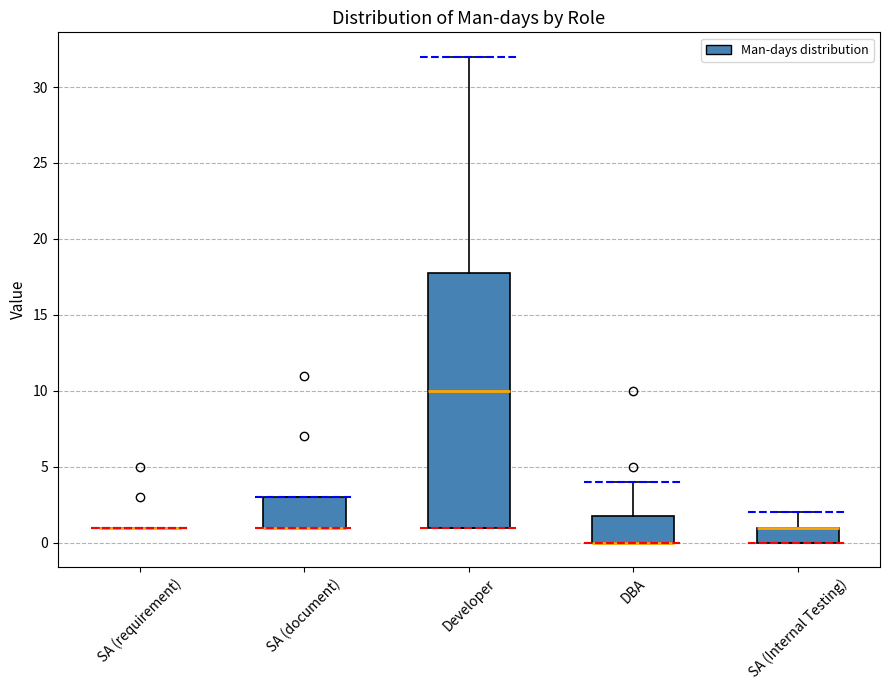

Reading left to right, transcribe this box plot: for each box, give where its median line is, the range the box spans, and where its two whiskers end, as read against the y-axis. The values are not printed on the chart, so give them approximately, as read against the axis.

SA (requirement): box collapsed to a line at 1, whiskers 1 to 1
SA (document): median 1 (drawn on the box's lower edge), box 1 to 3, whiskers 1 to 3
Developer: median 10, box 1 to 18, whiskers 1 to 32
DBA: median 0 (drawn on the box's lower edge), box 0 to 2, whiskers 0 to 4
SA (Internal Testing): median 1 (drawn on the box's upper edge), box 0 to 1, whiskers 0 to 2